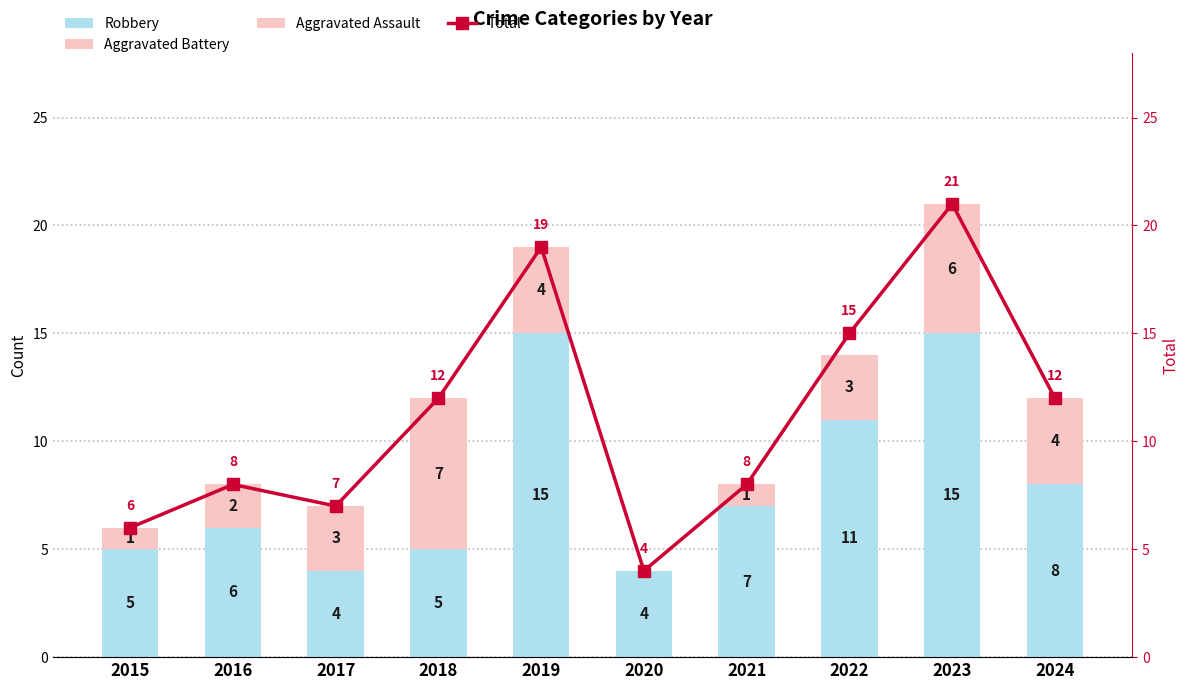

Reading left to right, transcribe all the data shown in this chart.

Robbery: 5	6	4	5	15	4	7	11	15	8
Aggravated Battery: 1	1	1	6	1	0	1	1	2	3
Aggravated Assault: 0	1	2	1	3	0	0	2	4	1
Total: 6	8	7	12	19	4	8	15	21	12